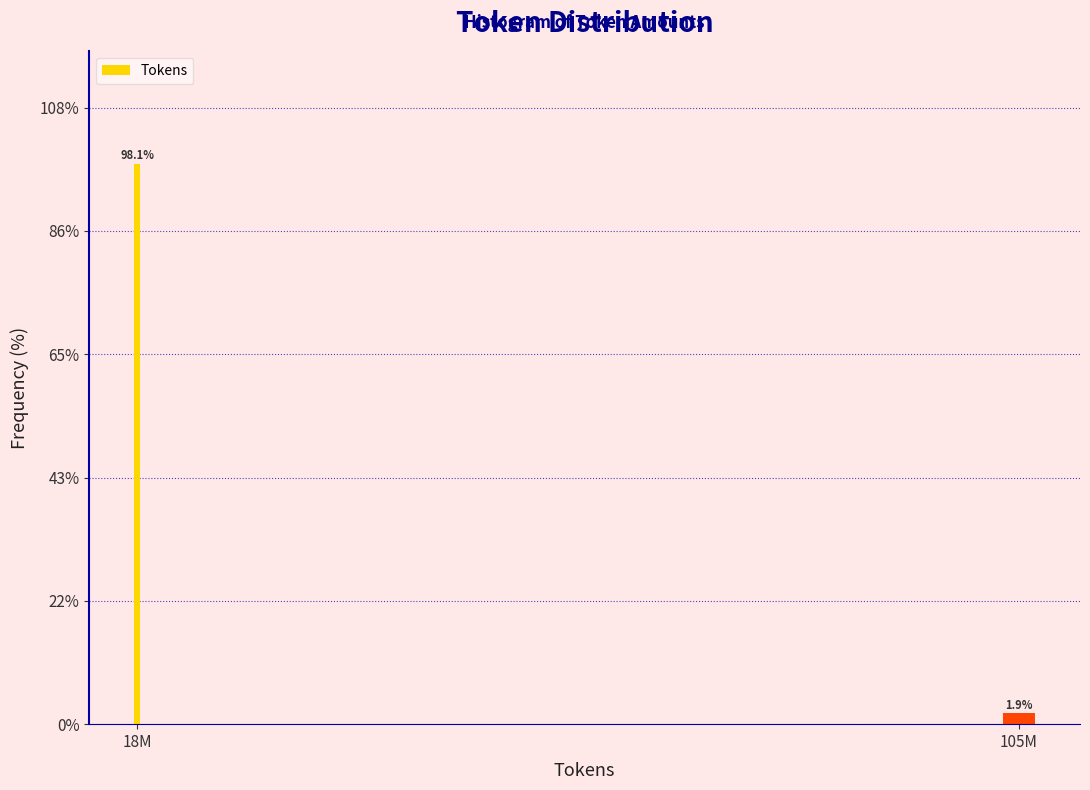

Reading right to left, list all the values displayed in this chart.

1.9	98.1